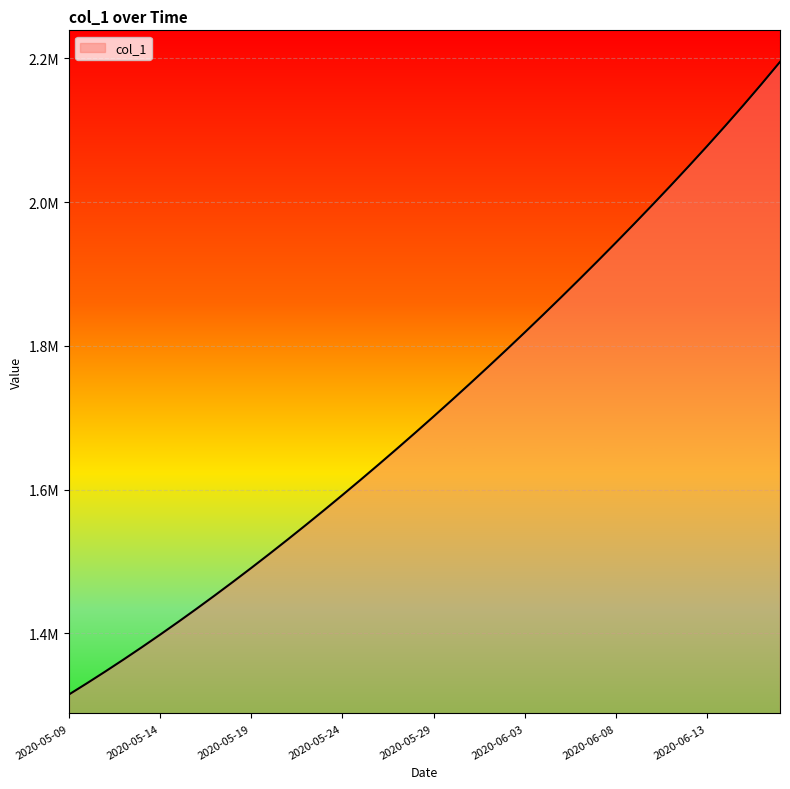

Rank the categories by value from lowest to highest.

2020-05-09, 2020-05-10, 2020-05-11, 2020-05-12, 2020-05-13, 2020-05-14, 2020-05-15, 2020-05-16, 2020-05-17, 2020-05-18, 2020-05-19, 2020-05-20, 2020-05-21, 2020-05-22, 2020-05-23, 2020-05-24, 2020-05-25, 2020-05-26, 2020-05-27, 2020-05-28, 2020-05-29, 2020-05-30, 2020-05-31, 2020-06-01, 2020-06-02, 2020-06-03, 2020-06-04, 2020-06-05, 2020-06-06, 2020-06-07, 2020-06-08, 2020-06-09, 2020-06-10, 2020-06-11, 2020-06-12, 2020-06-13, 2020-06-14, 2020-06-15, 2020-06-16, 2020-06-17